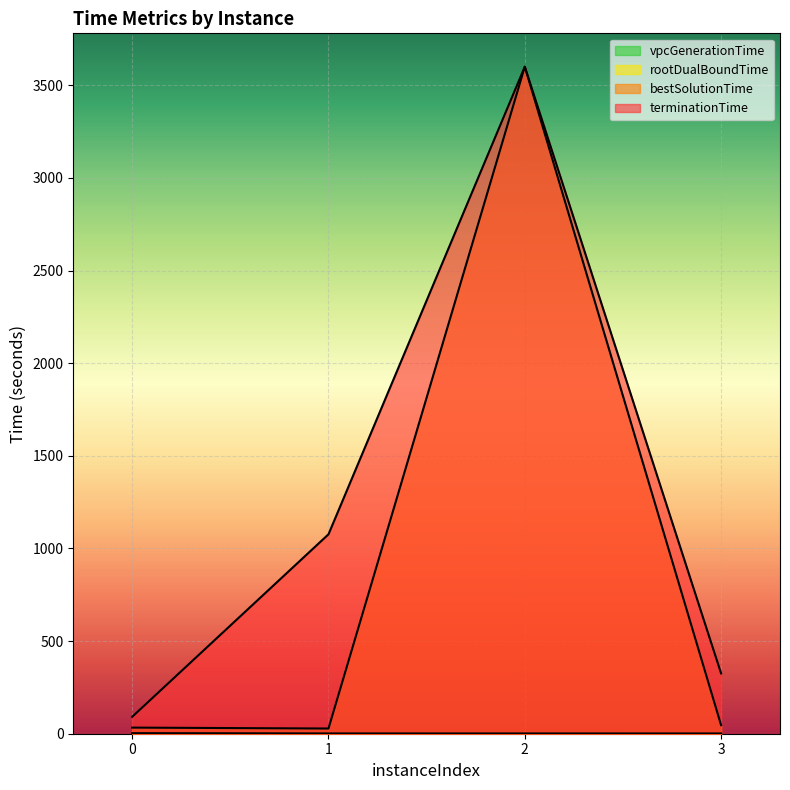

In bestSolutionTime, how many points are higher than both neighbors (excluding endpoints)?

1